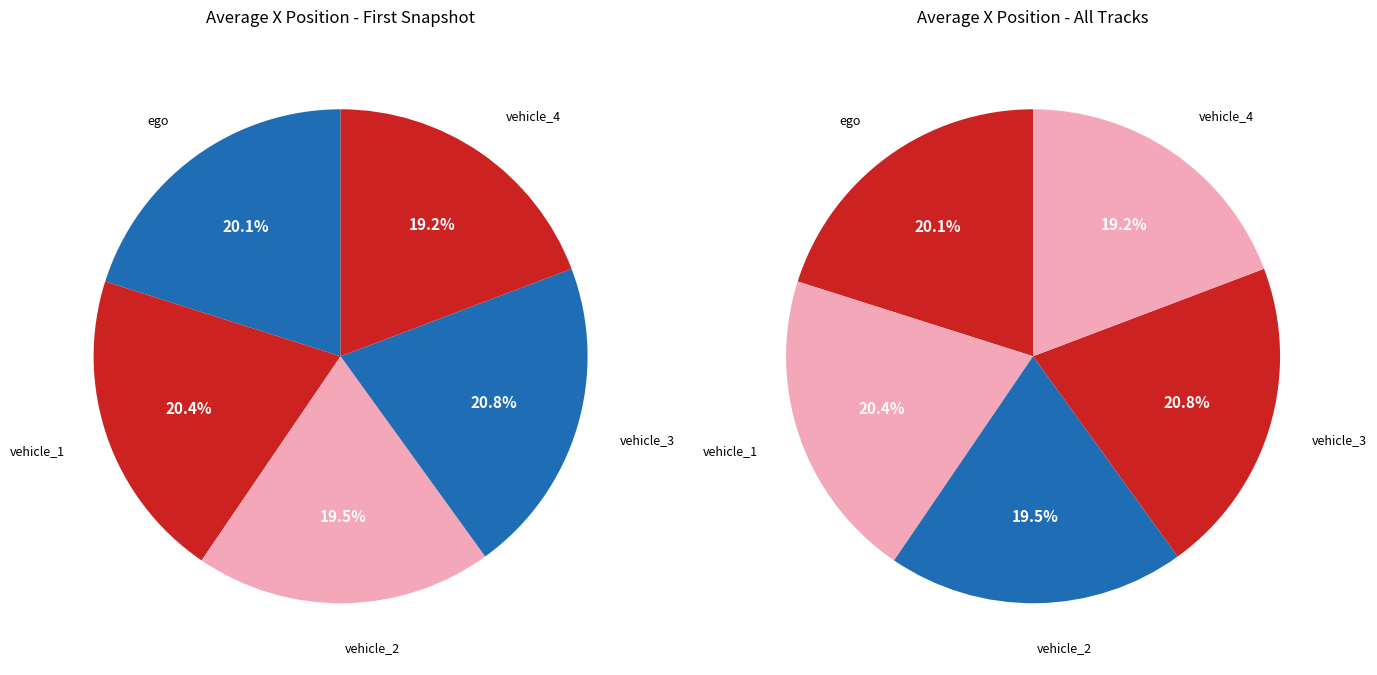

To the nearest percent, what portion does ego represent?

20%